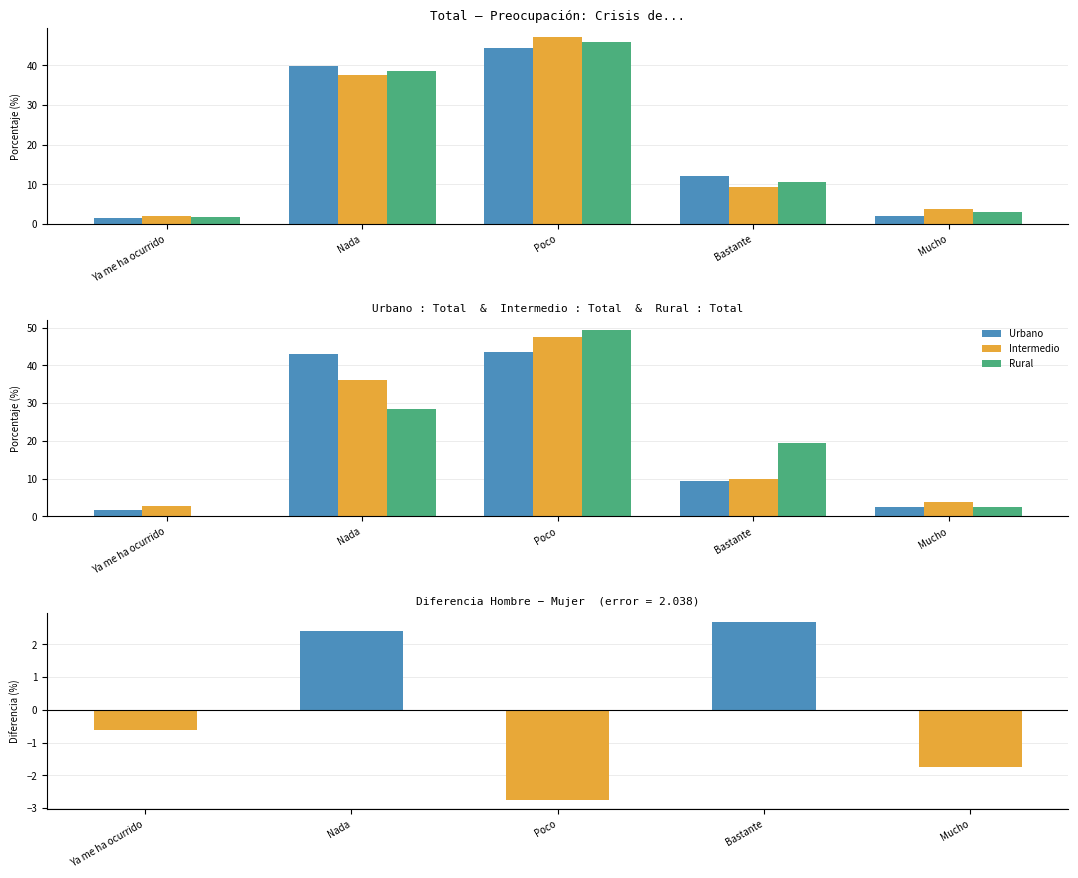

True or false: Rural has a value of 30.8 at Poco.

False